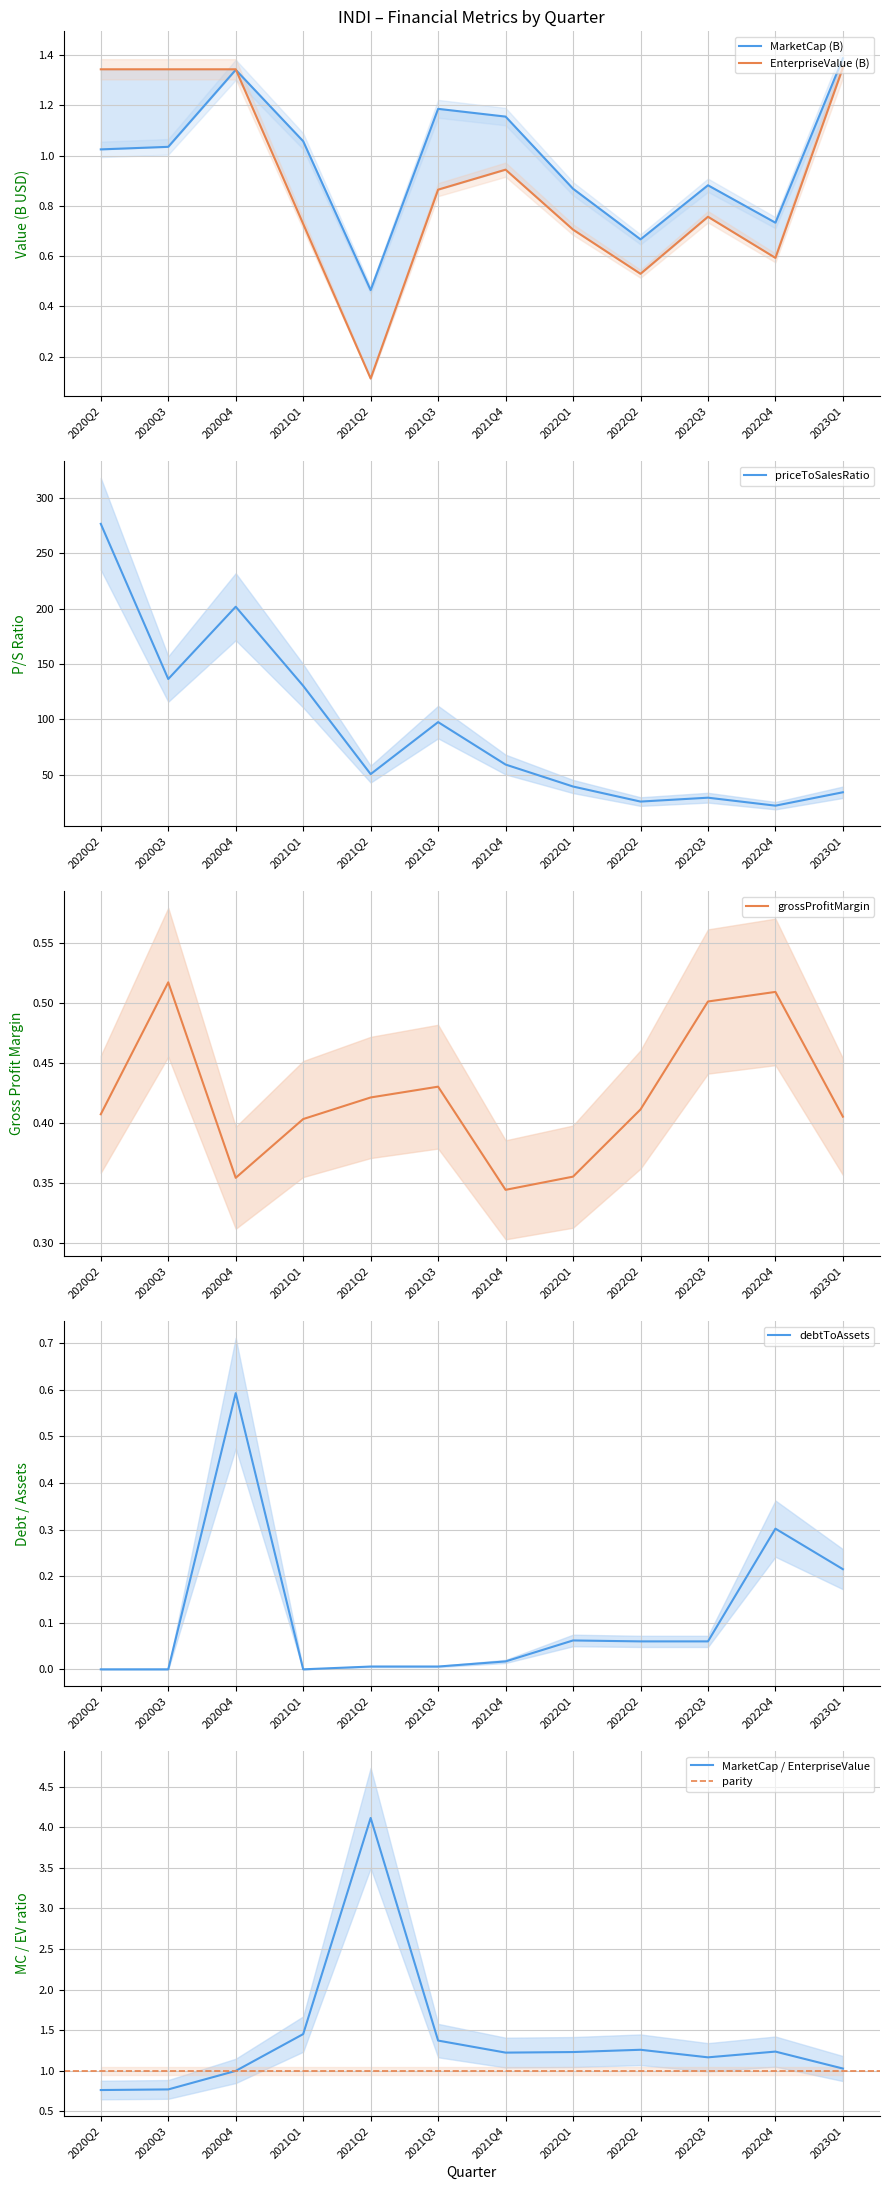

The value of priceToSalesRatio at 2022Q1 is 39.5. True or false?

True